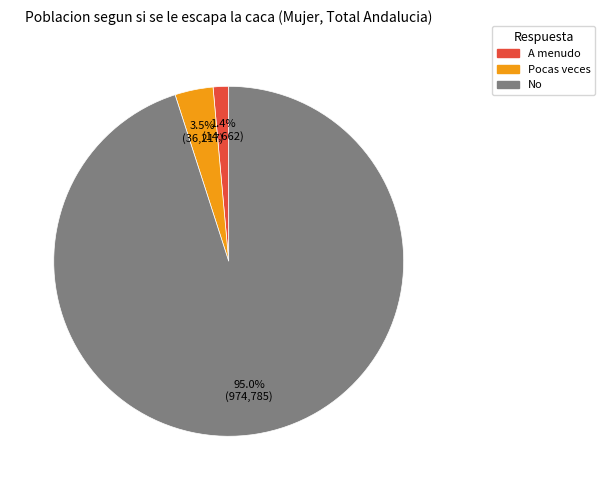

How many slices are in this pie chart?

3